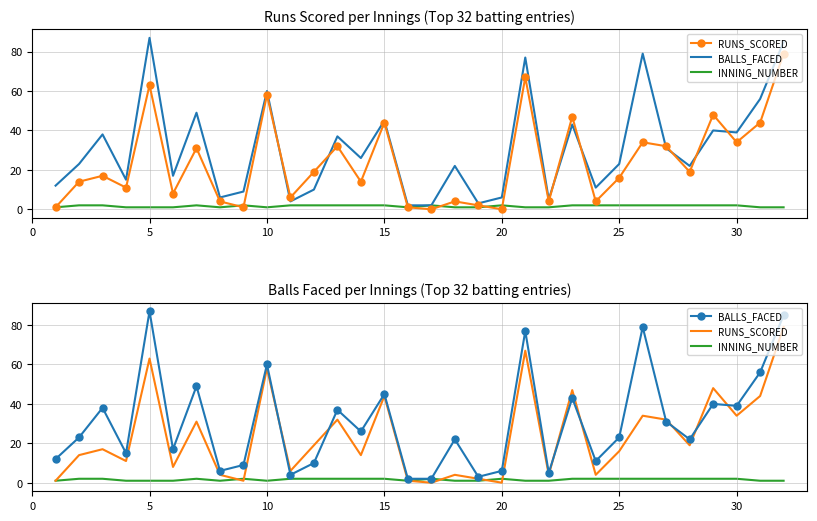

What is the average value of the RUNS_SCORED series?

24